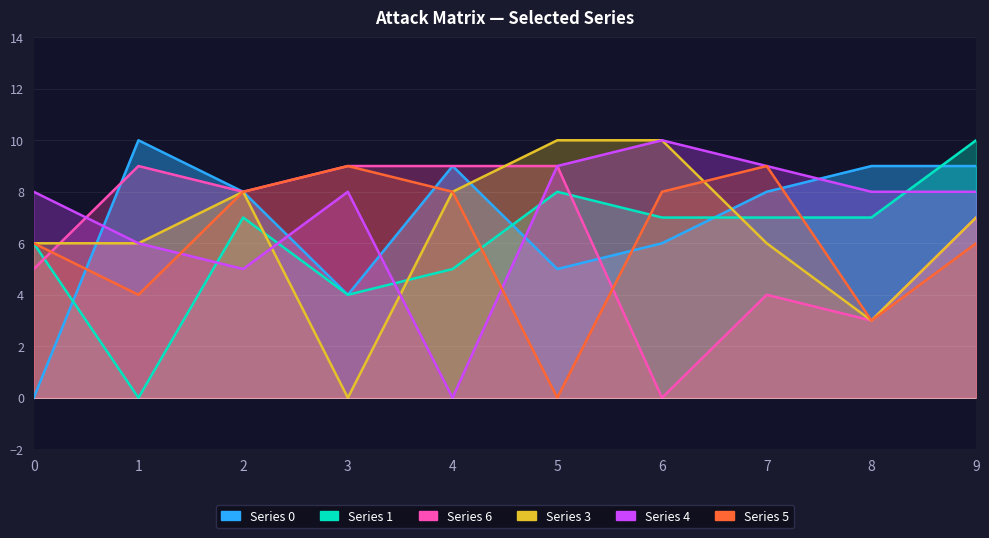

What is the difference between the 1 values at 2 and 9?

3